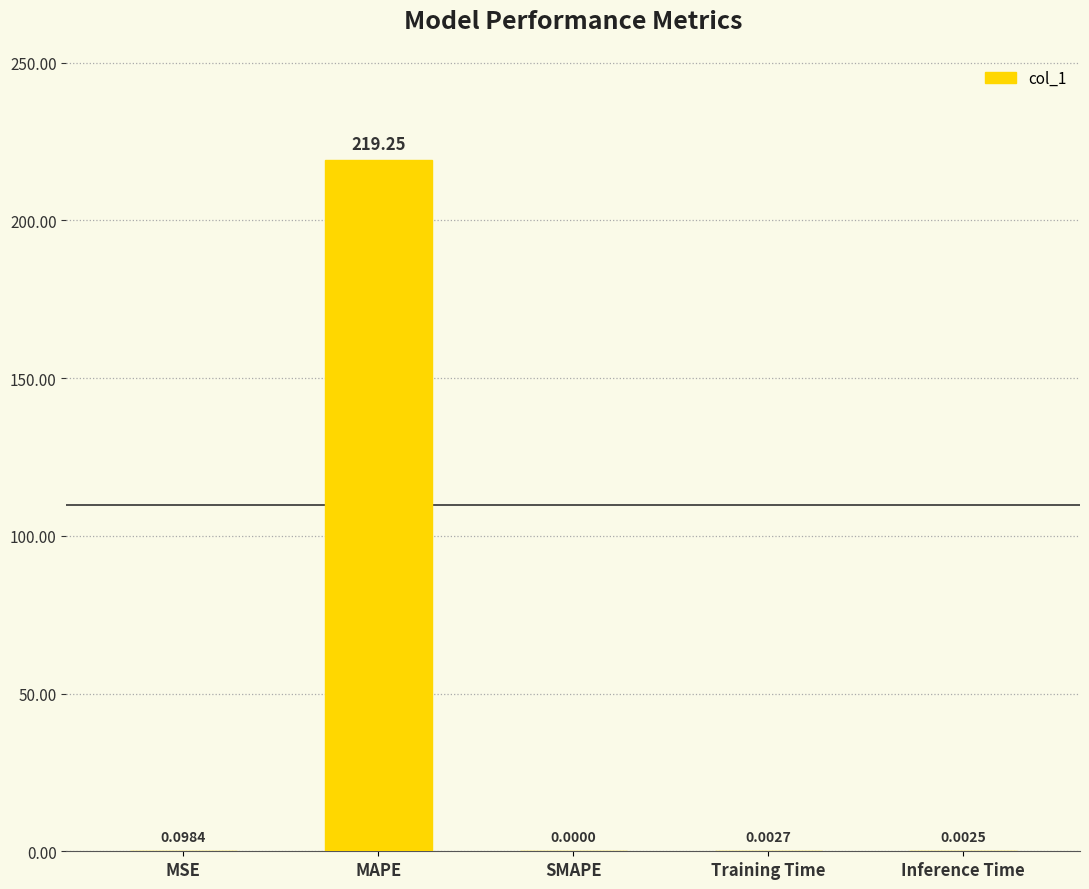

Is it true that the value at MAPE is 80.4?

False